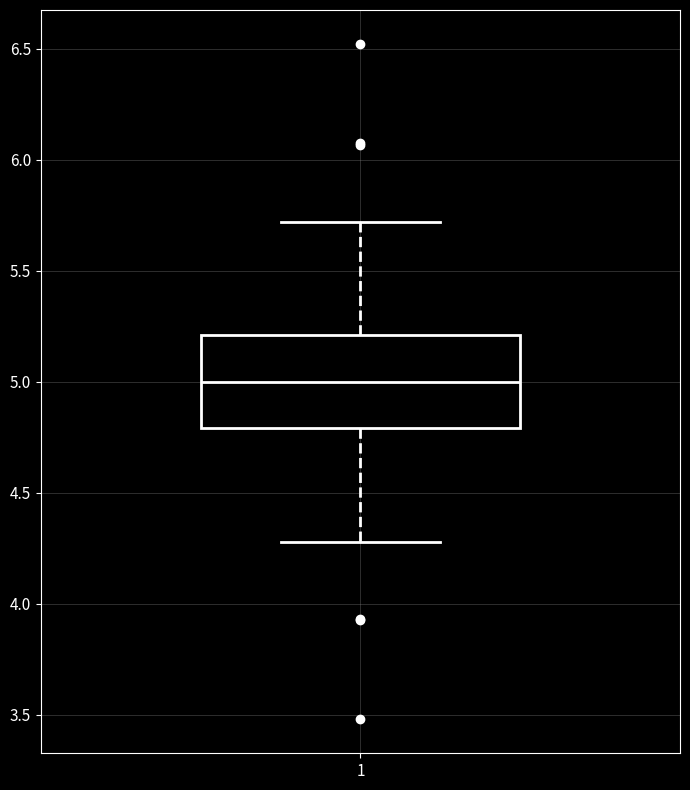

Where does the upper whisker of the box at x = 1 end on the y-axis? The values are not printed on the chart, so give them approximately, as read against the axis.

5.7